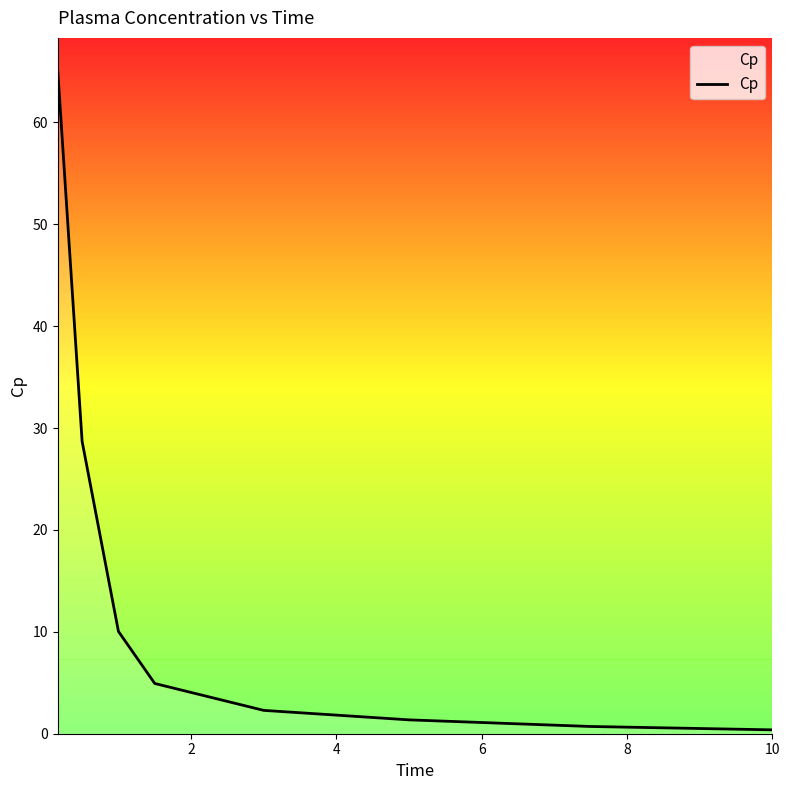

What is the sum of all values?

113.4